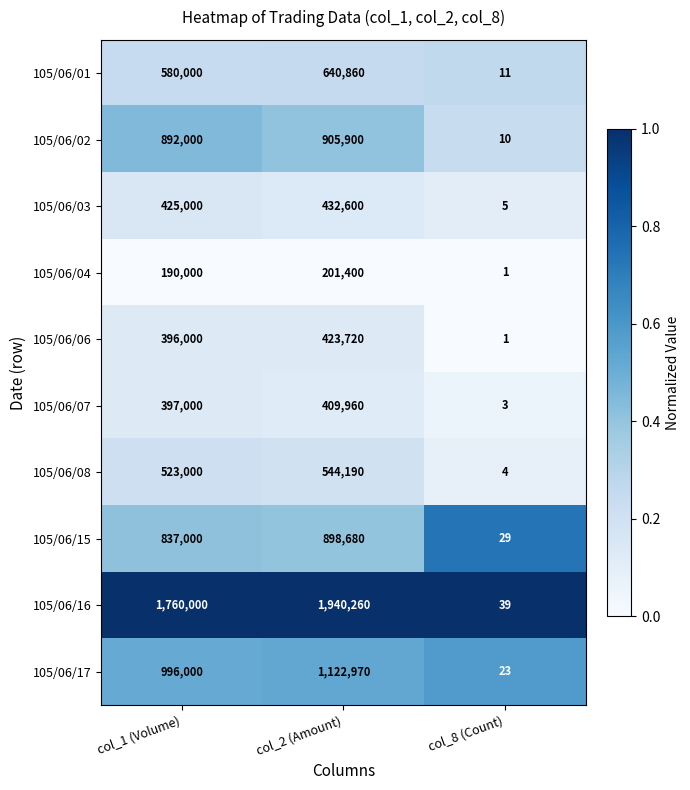

What is the total value across all series at col_2 (Amount)?

7520540